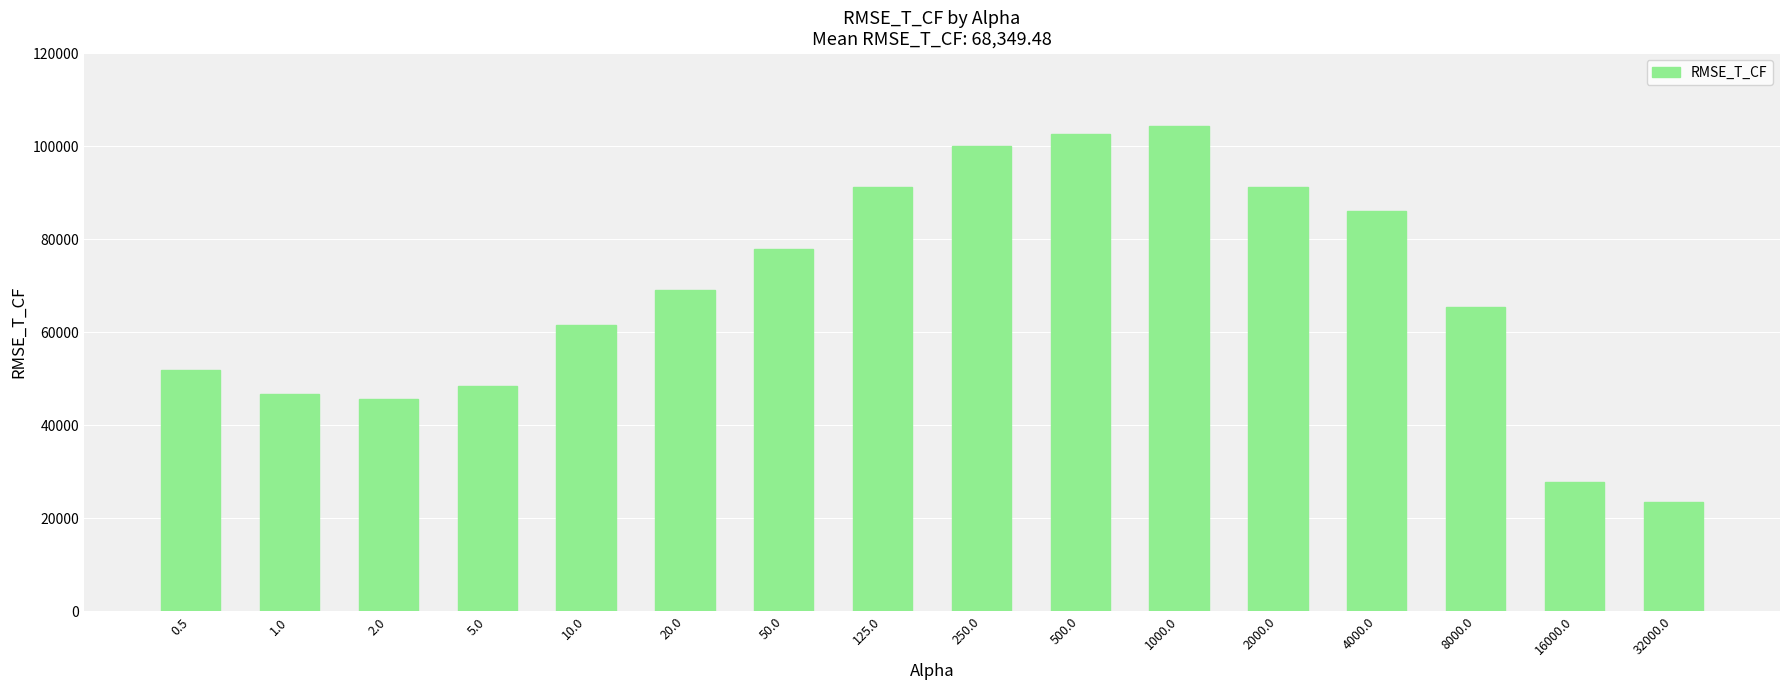

What is the change in value from 500.0 to 16000.0?

-74790.4